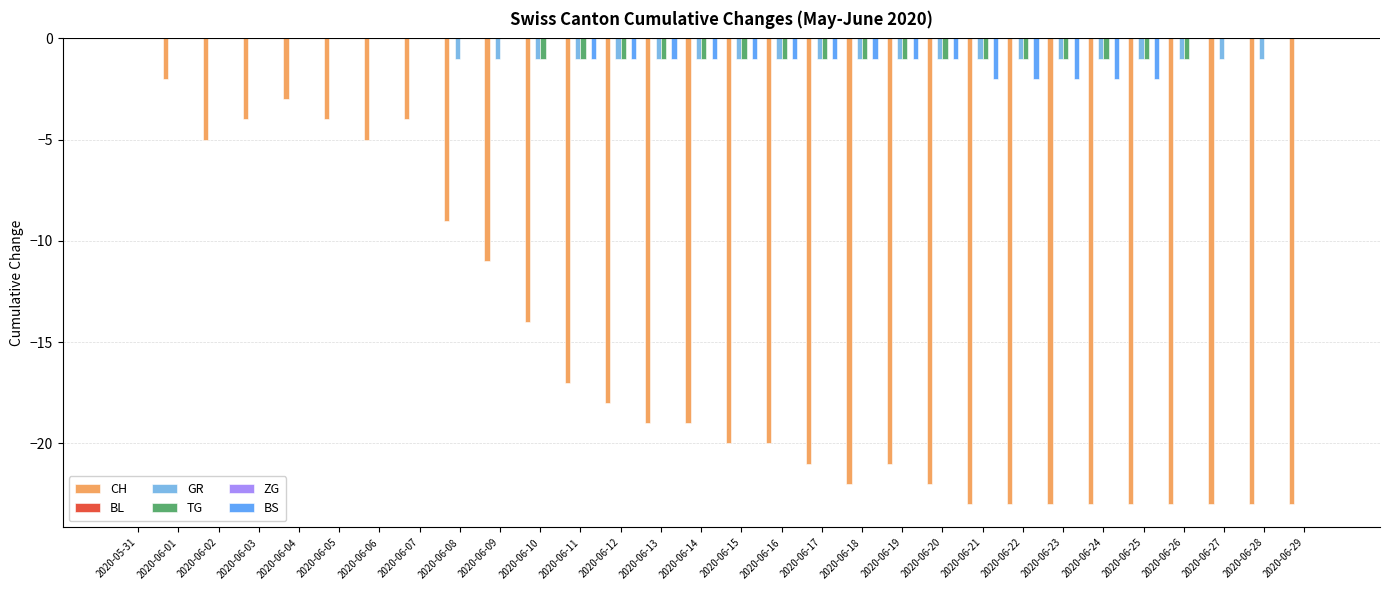

What is the label of the 4th bar from the right?

2020-06-26